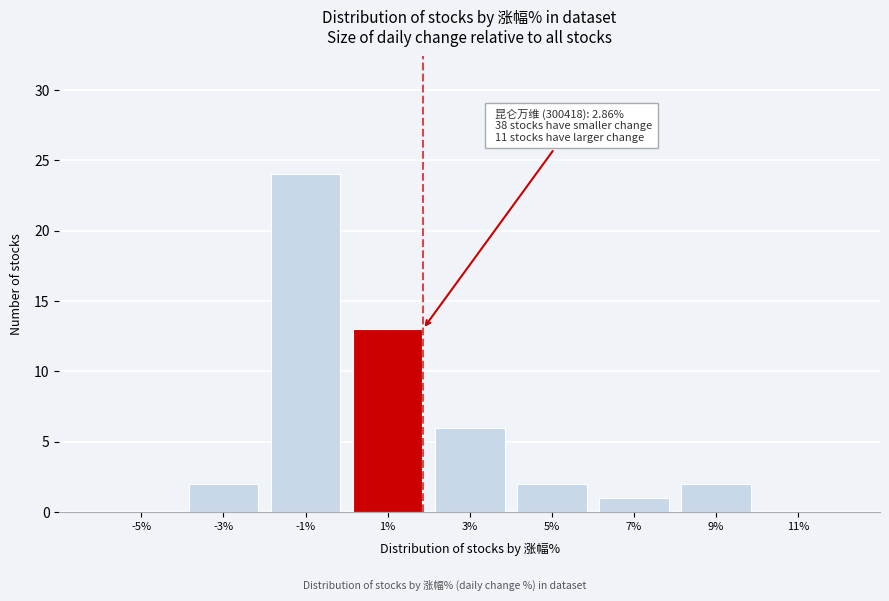

Reading left to right, list all the values displayed in this chart.

-5%=0	-3%=2	-1%=24	1%=13	3%=6	5%=2	7%=1	9%=2	11%=0